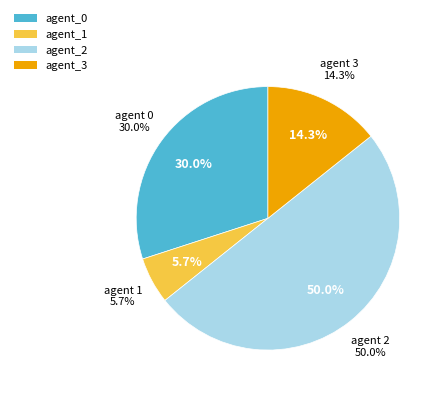

Is 3 the majority of the pie?

No